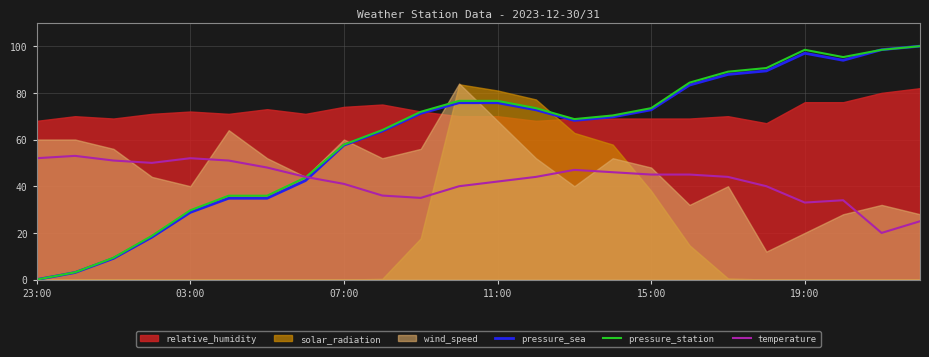

Count the number of categories in the chart.

24